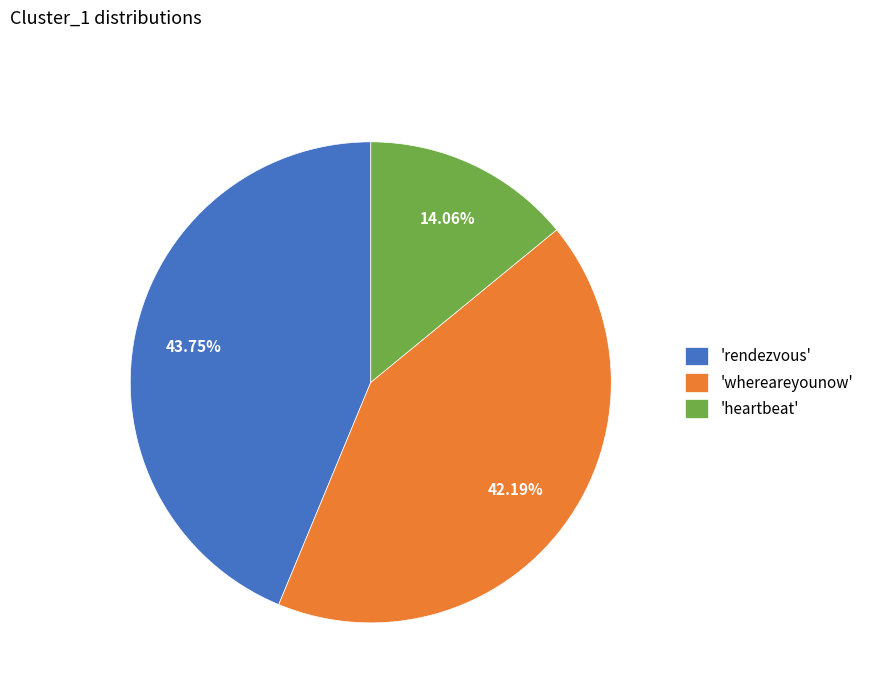

Rank the categories by value from highest to lowest.

'rendezvous', 'whereareyounow', 'heartbeat'